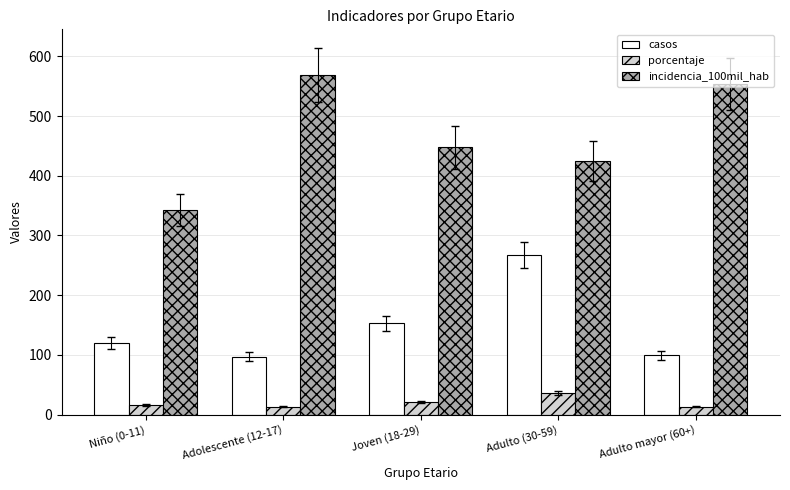

What is the maximum value for incidencia_100mil_hab?

569.0